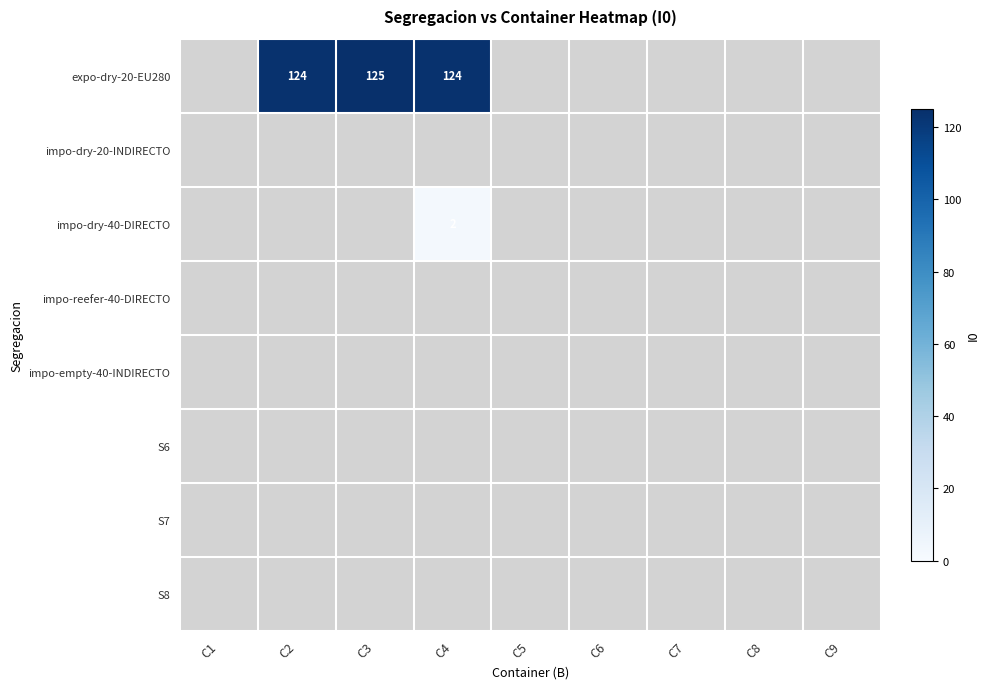

At which category is the sum across all series the highest?

C4